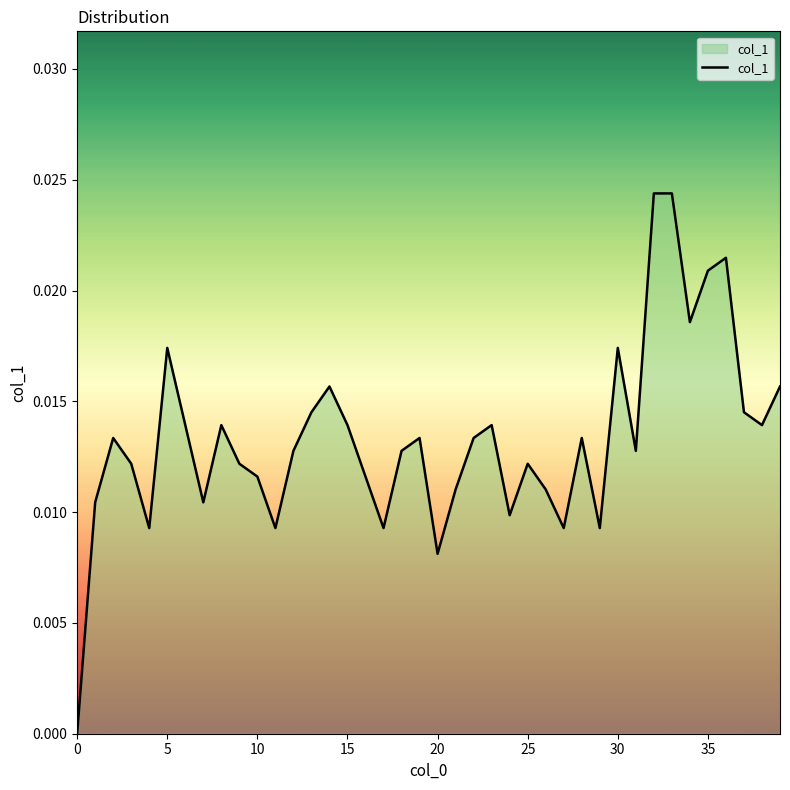

Does the chart display data point markers on the line(s)?

No